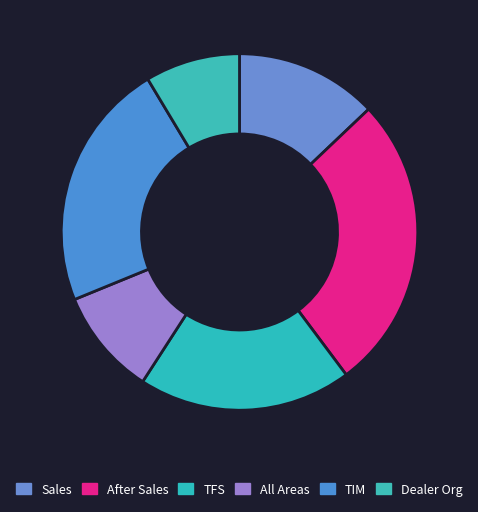

Is Sales the majority of the pie?

No